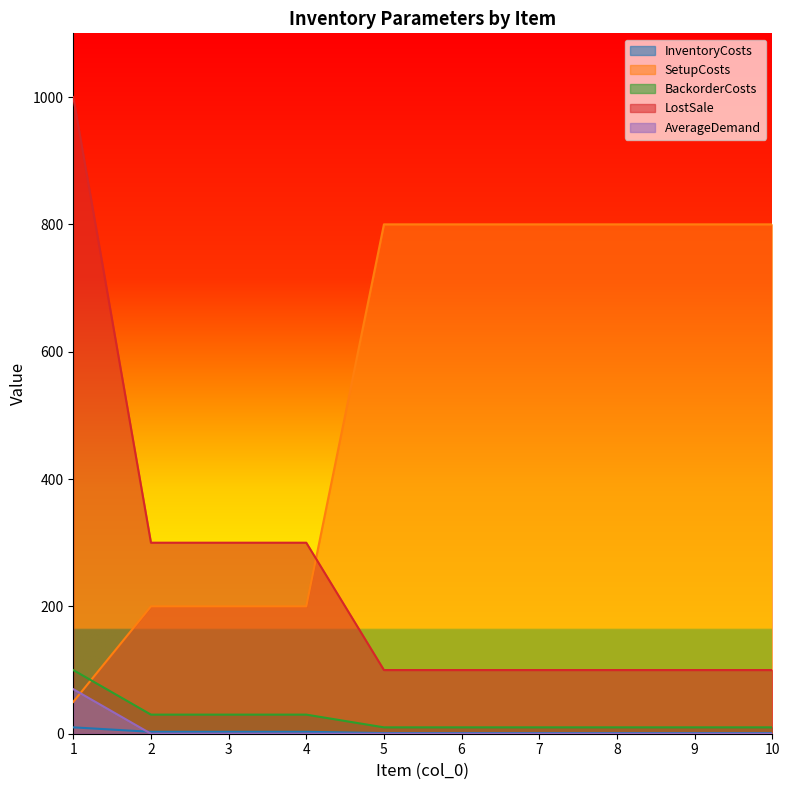

True or false: SetupCosts and InventoryCosts intersect in this chart.

False